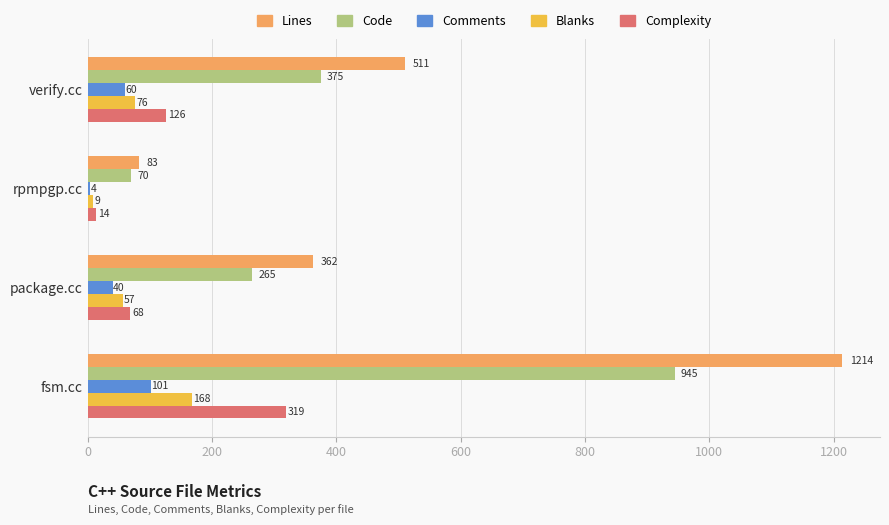

Which series has the largest total across all categories?

Lines